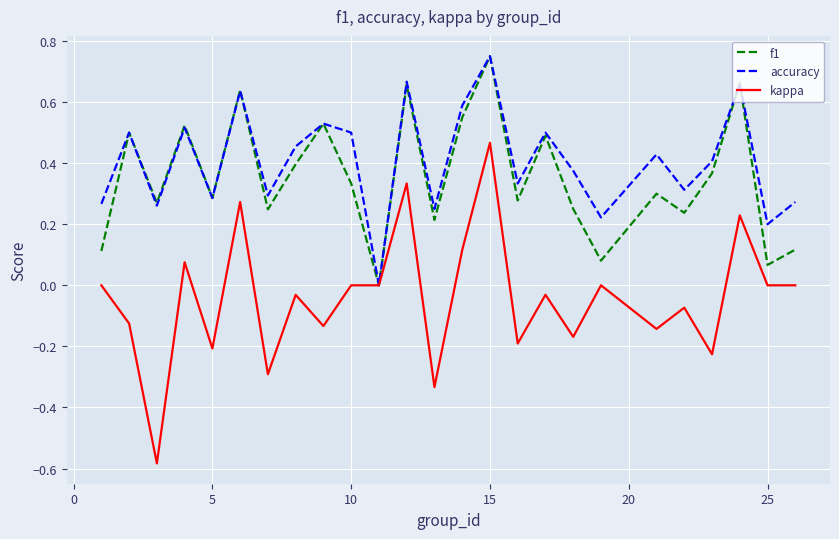

Which series has the widest spread of values?

kappa